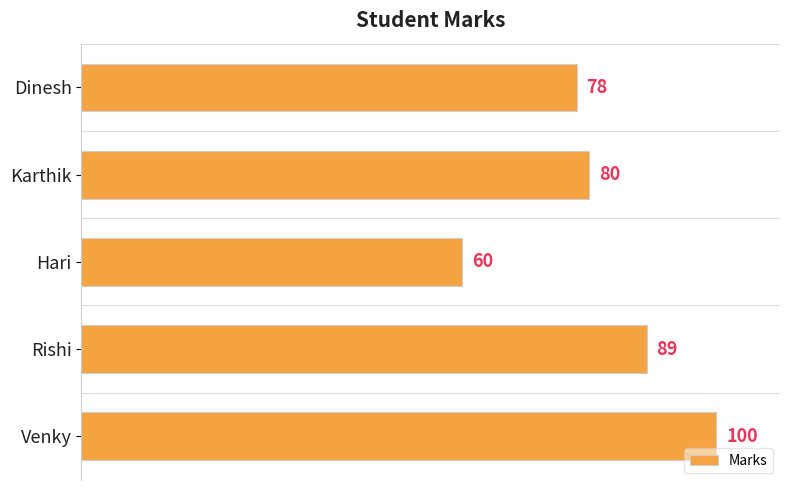

What is the difference between the second highest and second lowest values?

11